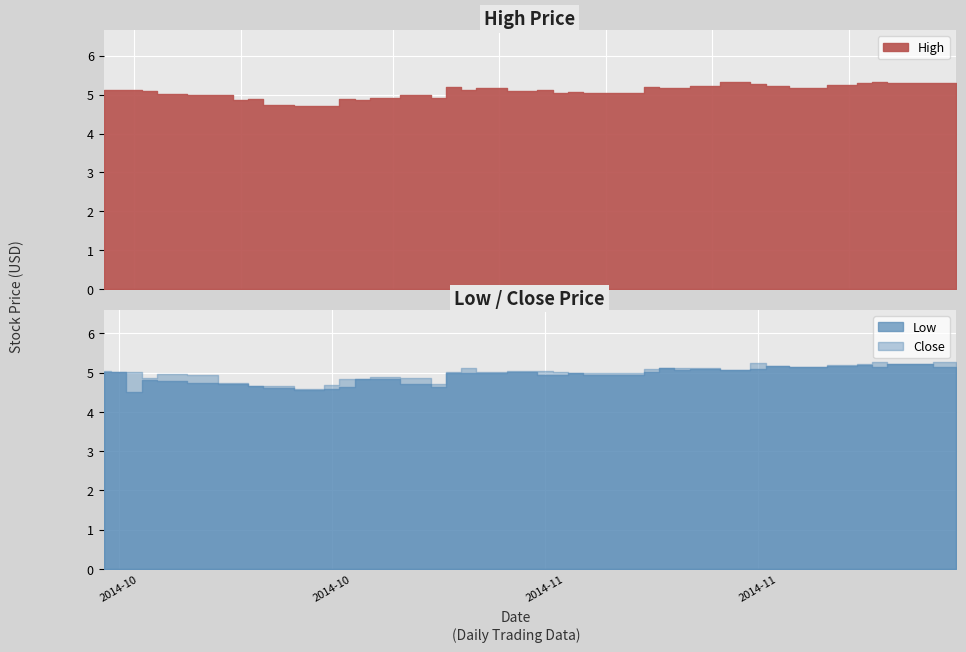

Rank the series by their average value, from highest to lowest.

High, Close, Low